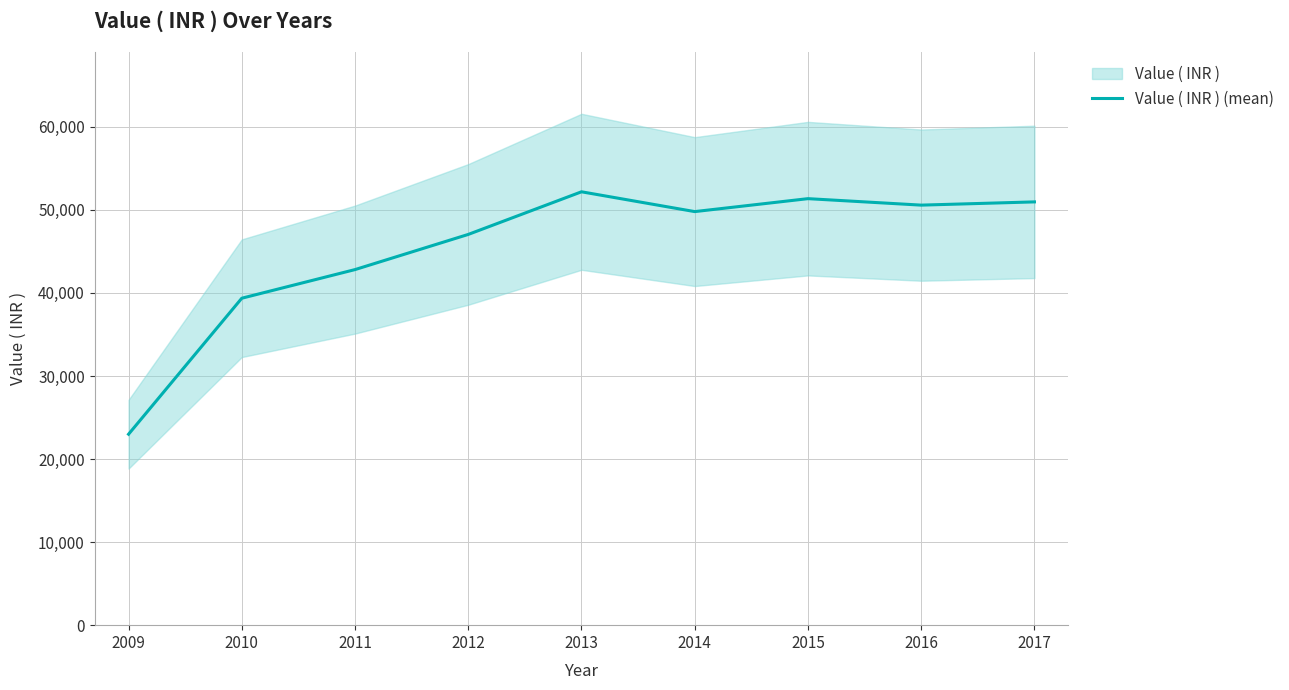

How many lines are shown in the chart?

1